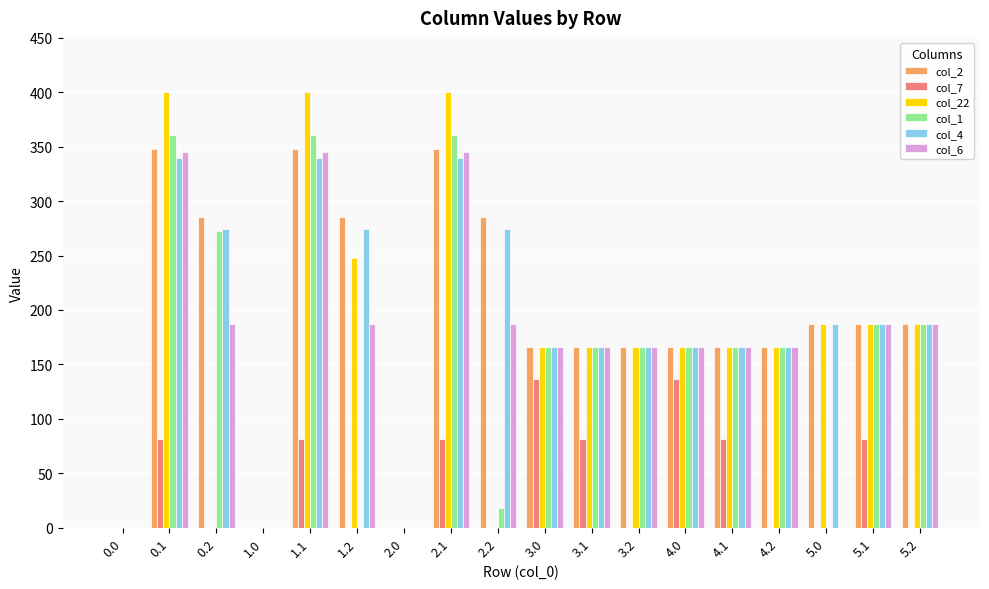

What is the sum of all col_6 values?

2966.9